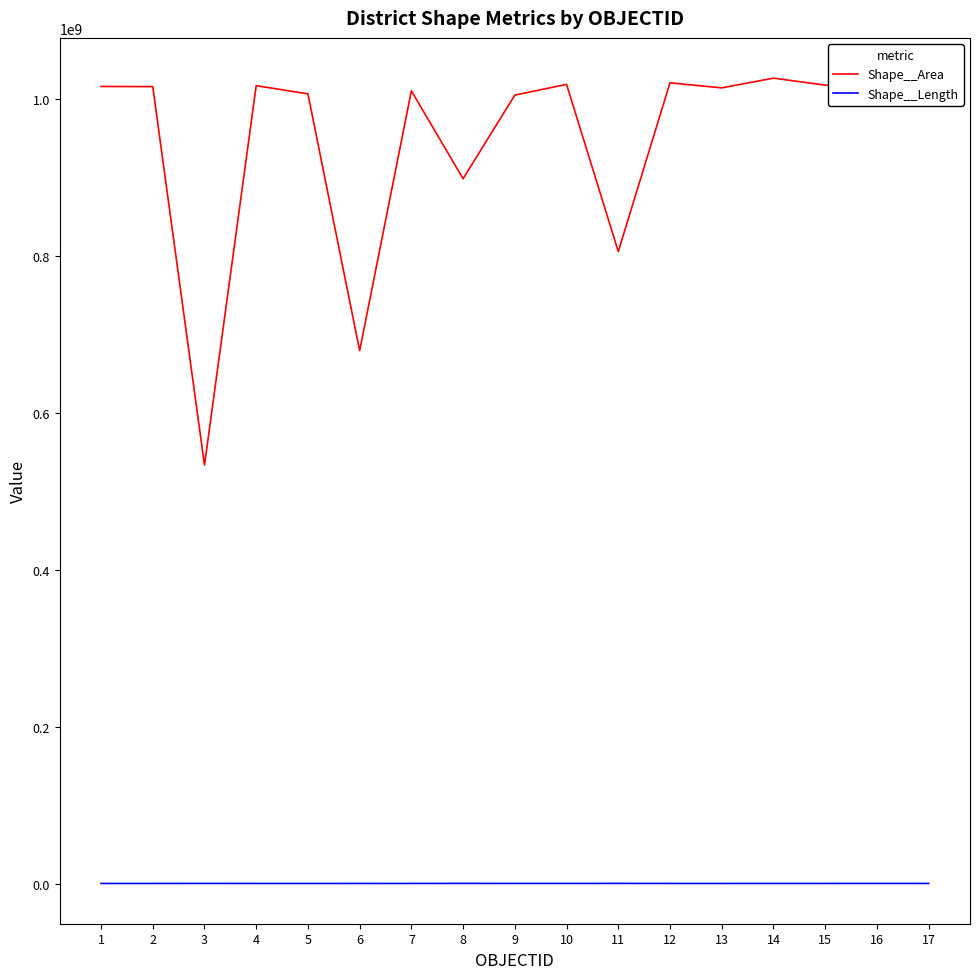

What is the sum of all Shape__Area values?

16110046388.1